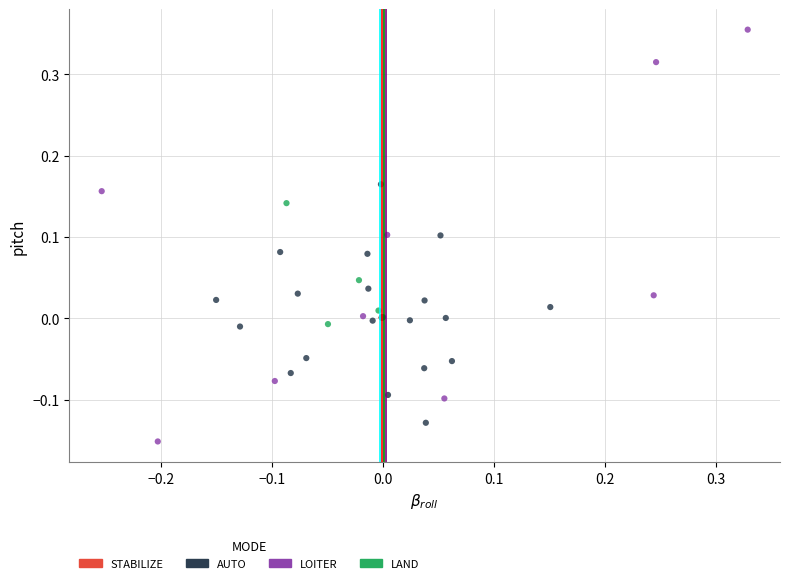

Which series contains the lowest Y value?

LOITER